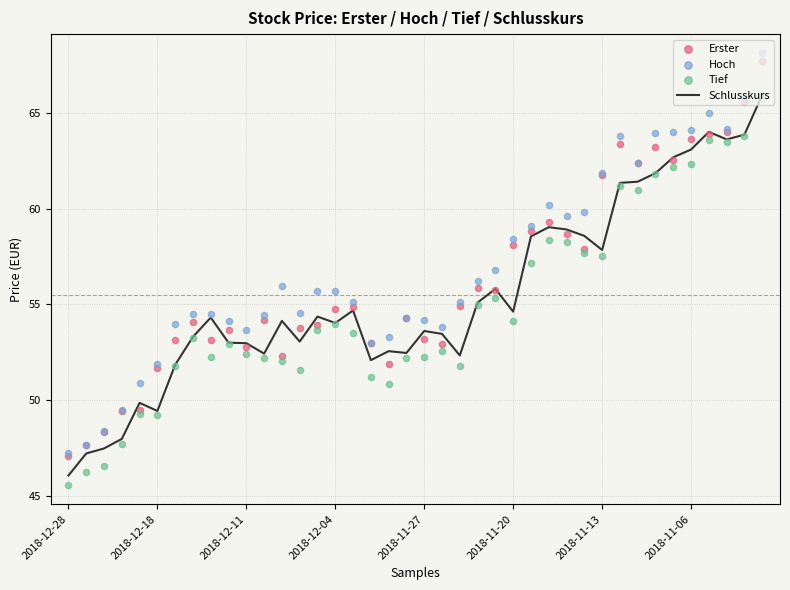

What are all the series names shown in the legend?

Schlusskurs, Erster, Hoch, Tief